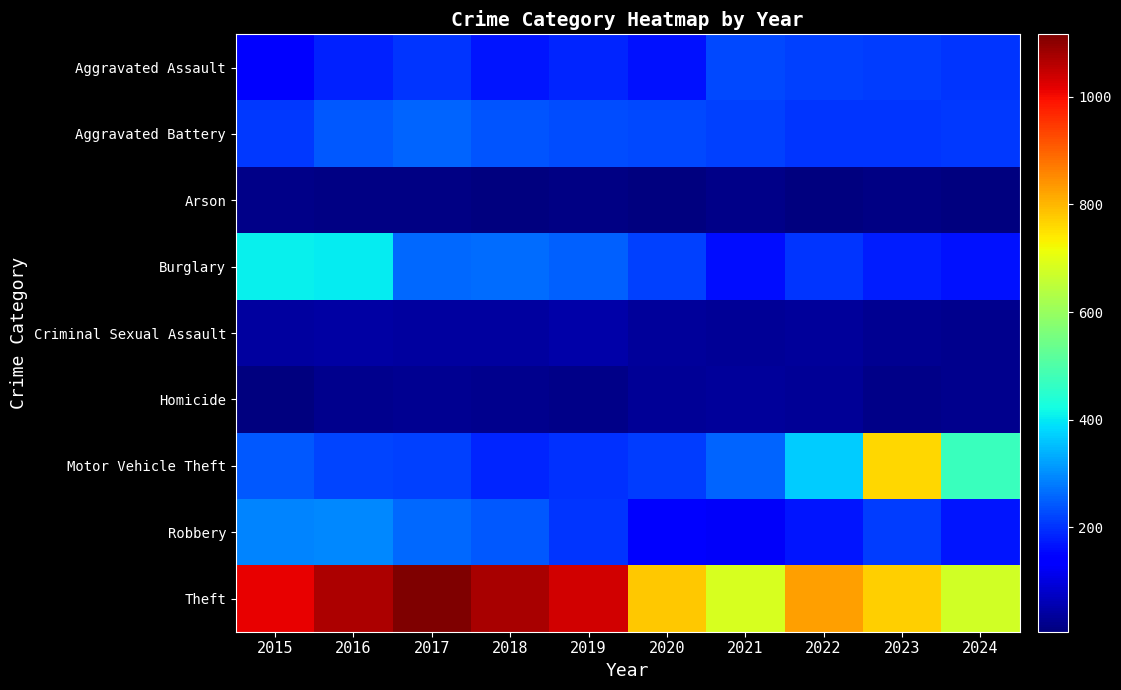

Which series has the widest spread of values?

Motor Vehicle Theft